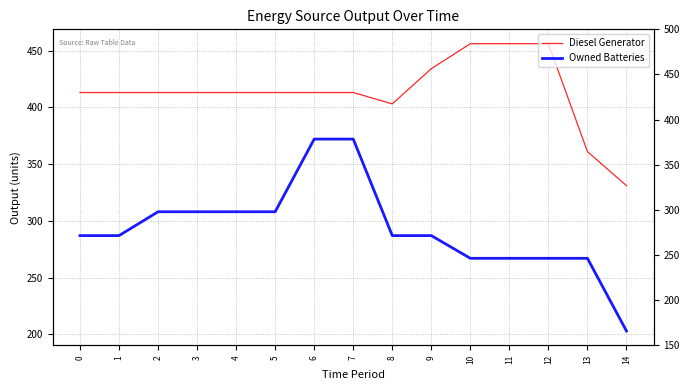

What is the minimum value for Diesel Generator?

331.0